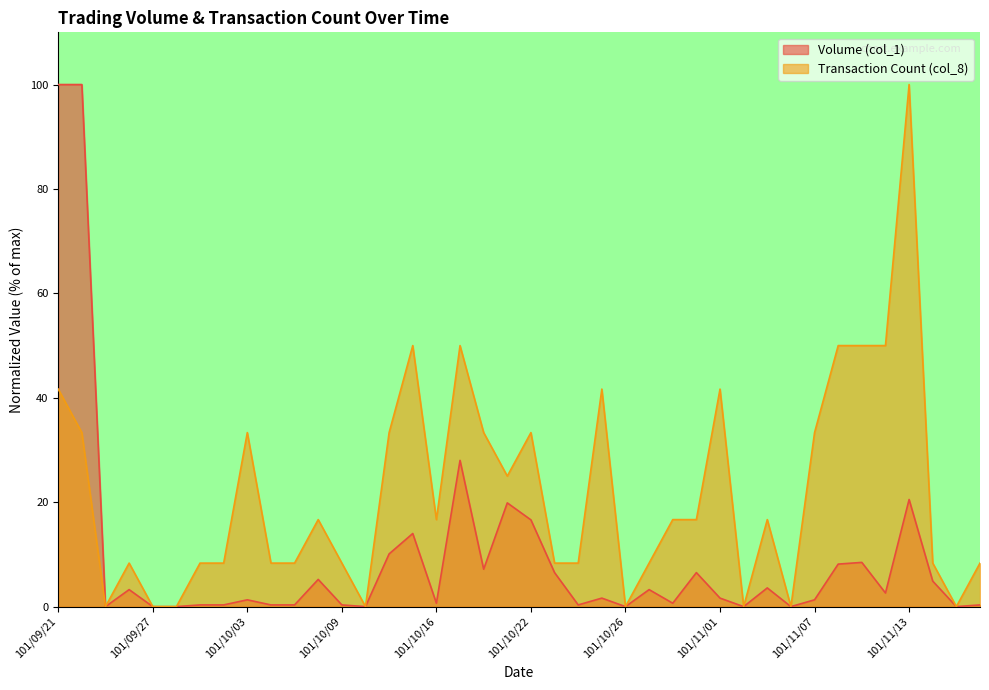

At which category is the sum across all series the highest?

101/09/21